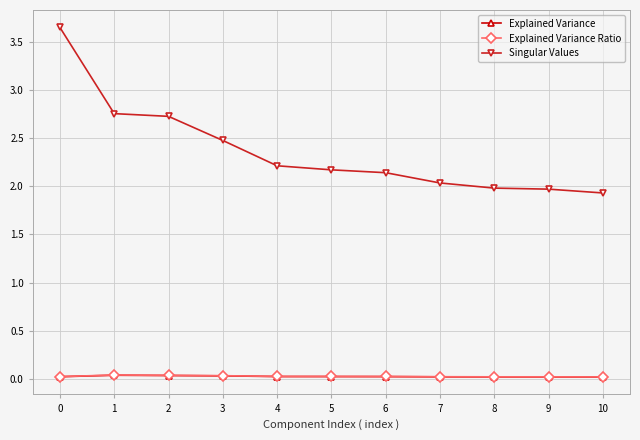

True or false: Explained Variance and Singular Values intersect in this chart.

False